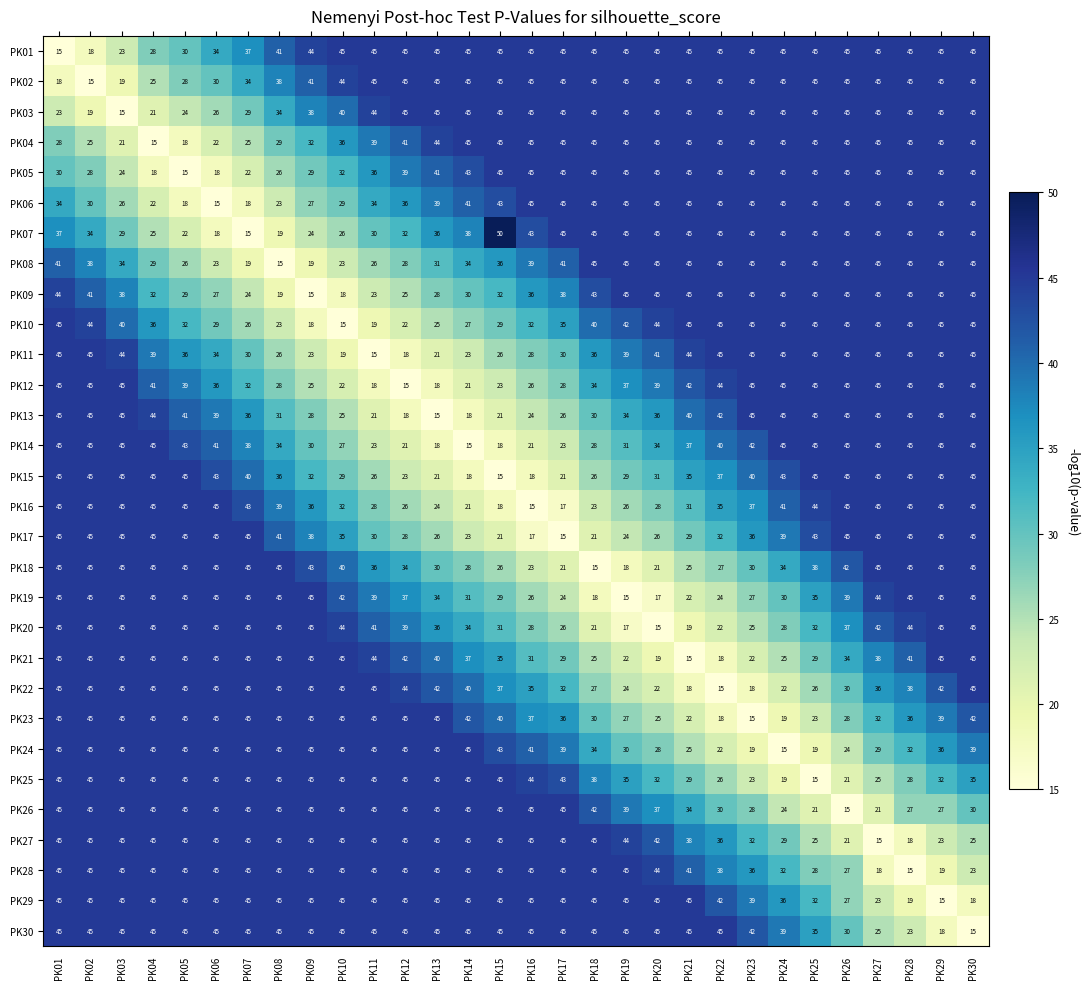

Read the PK24 value at PK30, to the nearest 10.

40